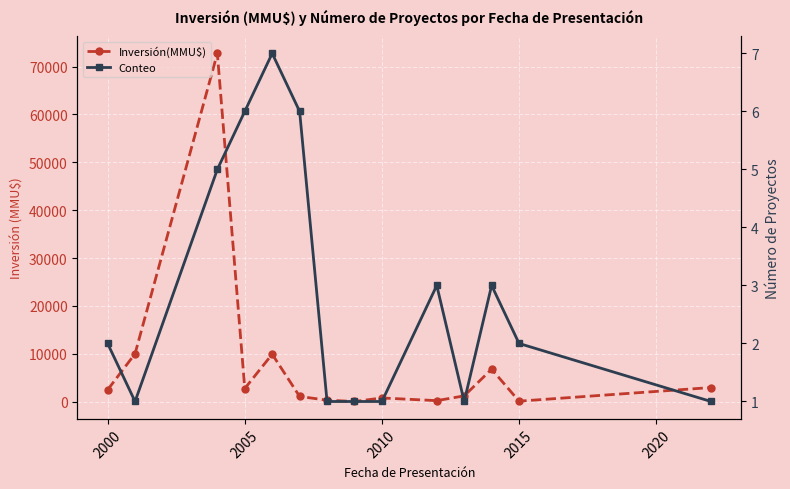

What is the difference between the second highest and minimum values in the Inversión(MMU$) series?

9978